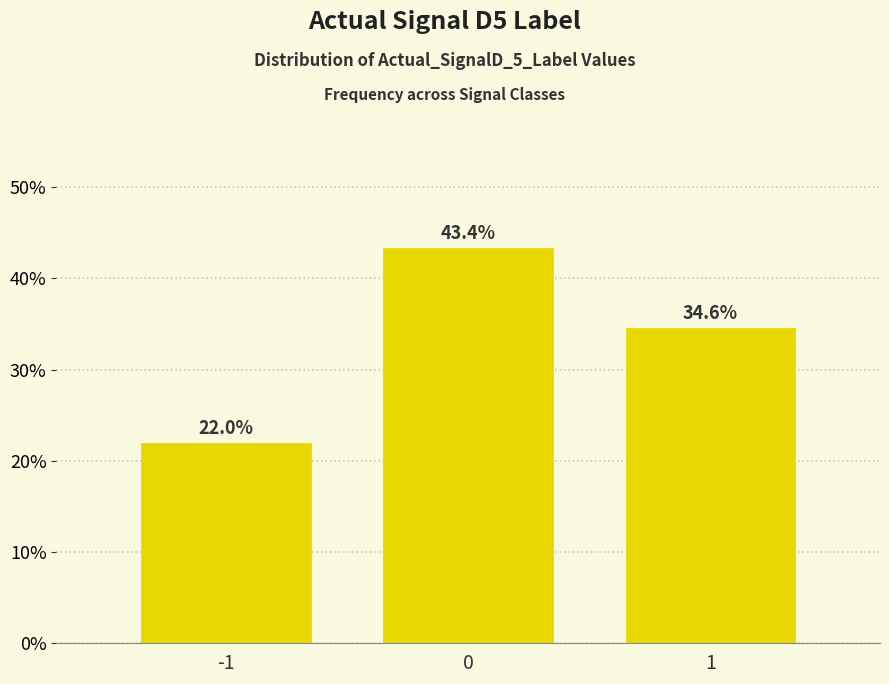

Reading left to right, transcribe all the data shown in this chart.

22.0	43.4	34.6